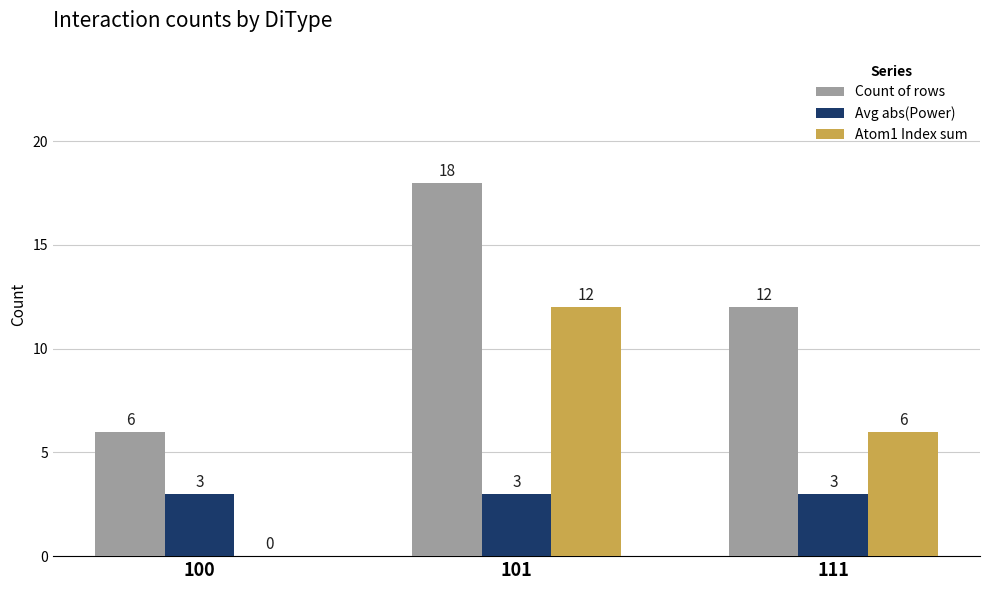

Which label corresponds to the largest value in the chart?

101